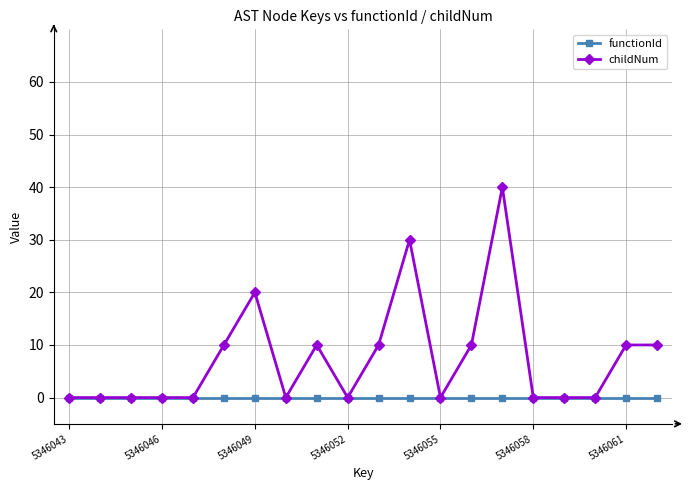

Which series has the largest range (max minus min)?

childNum